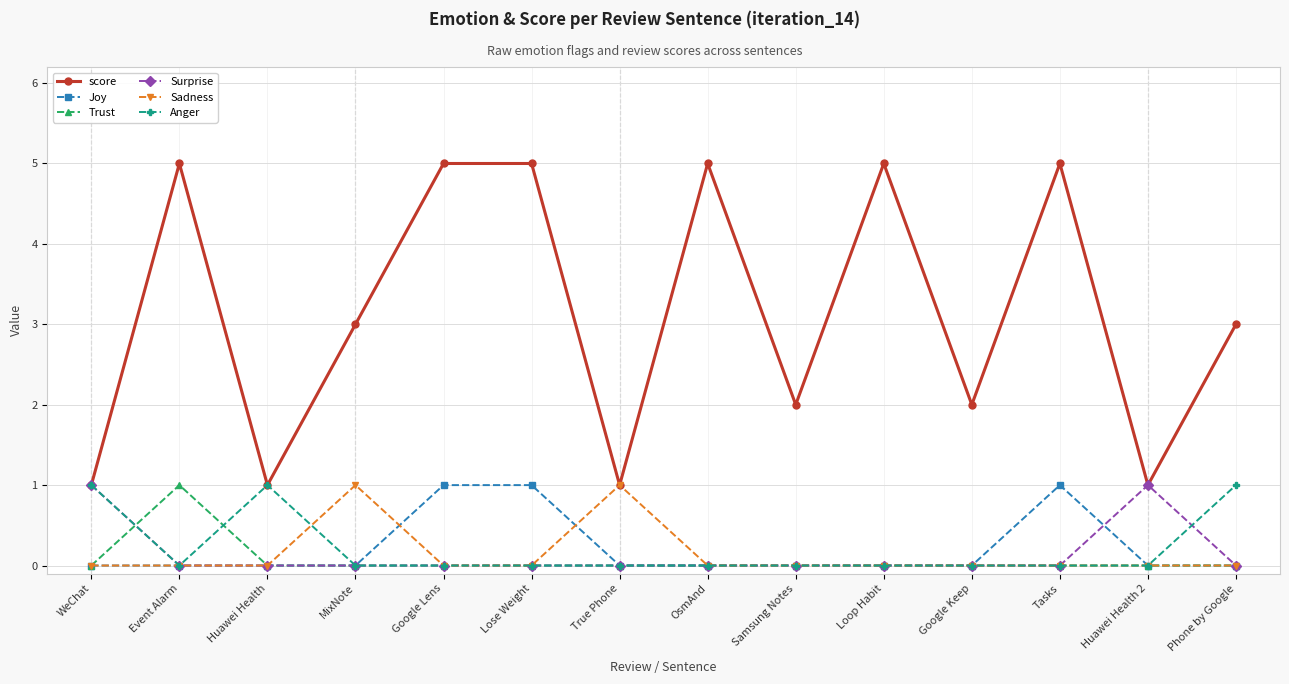

Which series has the widest spread of values?

score